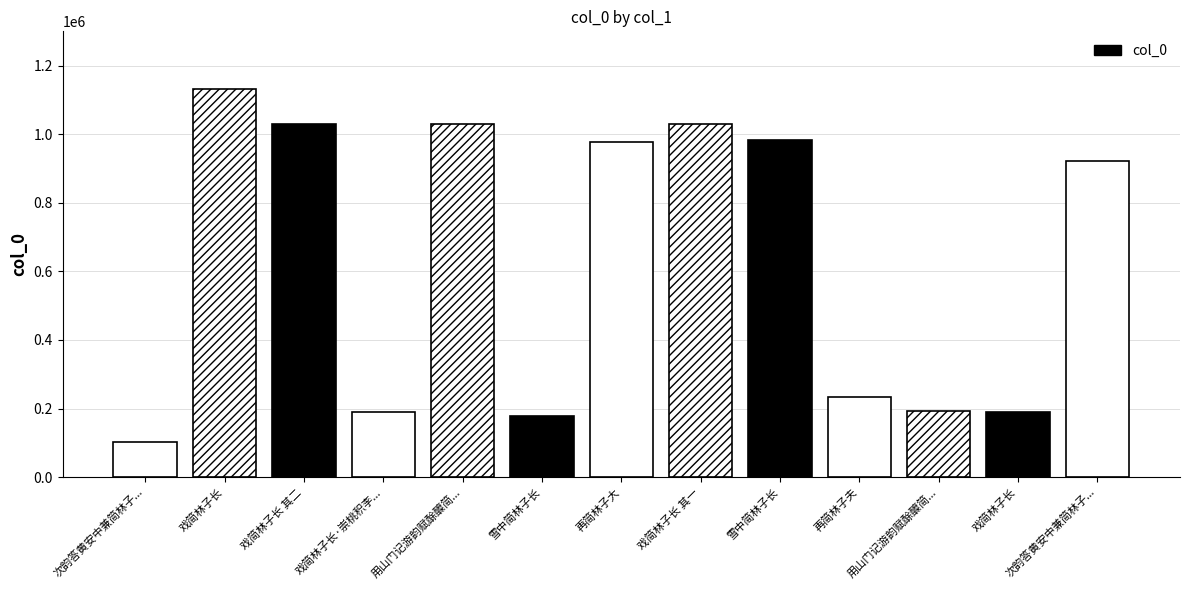

The chart shows a value of 97554 at 用山门记游韵赋酴醾简林子长不蒙宠和岂不复. True or false?

False